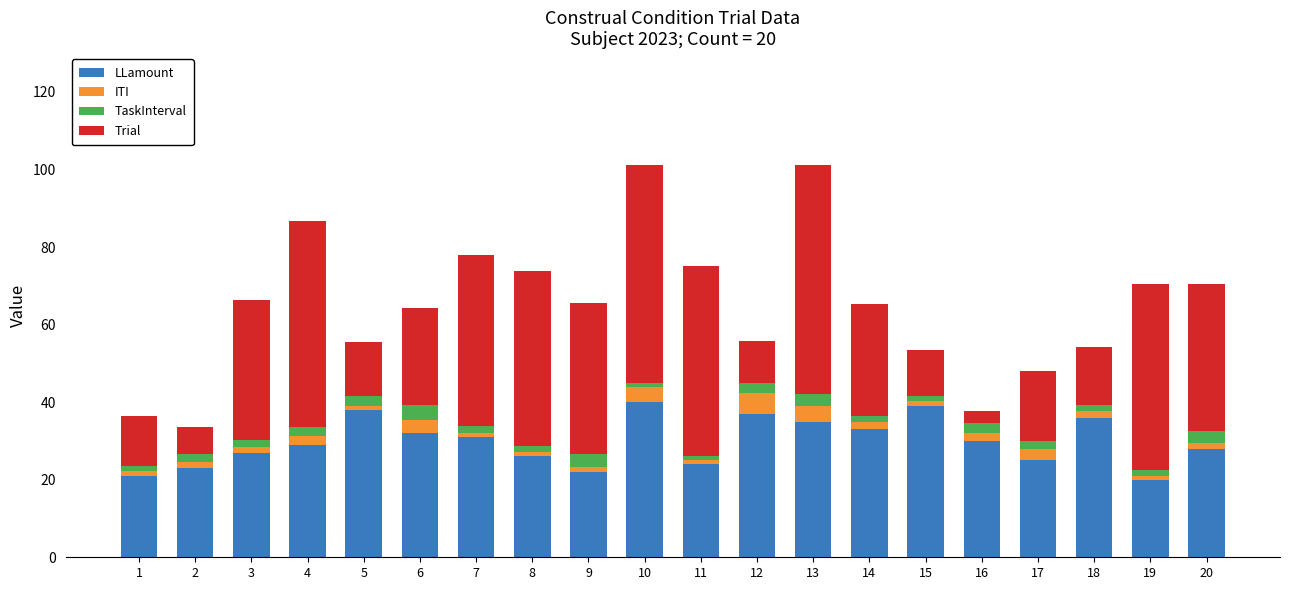

What is the difference between the maximum and second lowest values in the LLamount series?

19.0